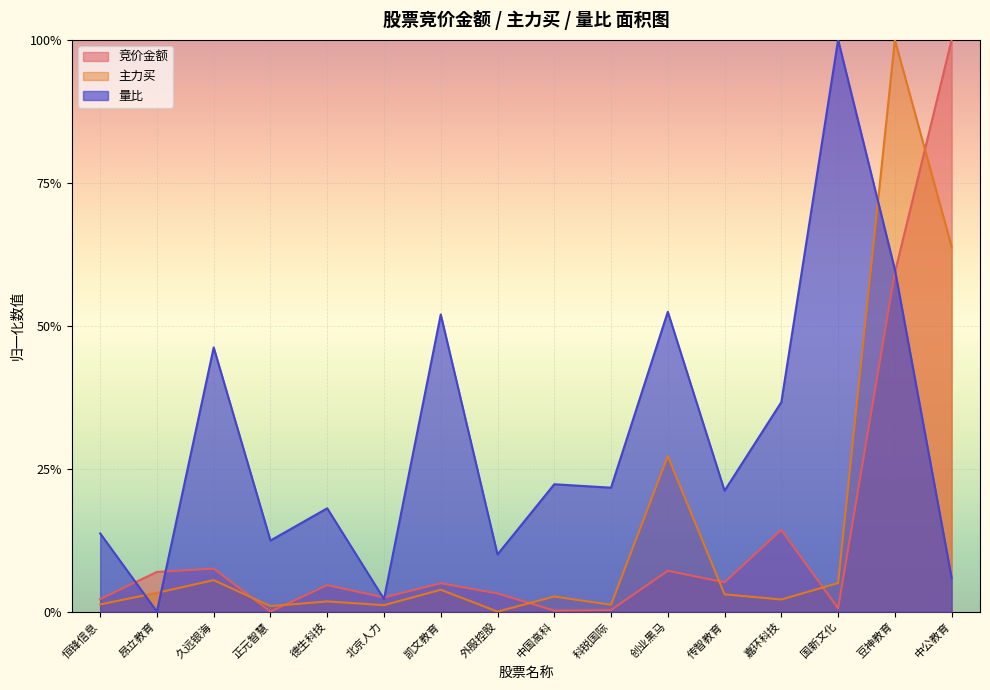

At 科锐国际, list the series in order from smallest to largest.

竞价金额, 主力买, 量比